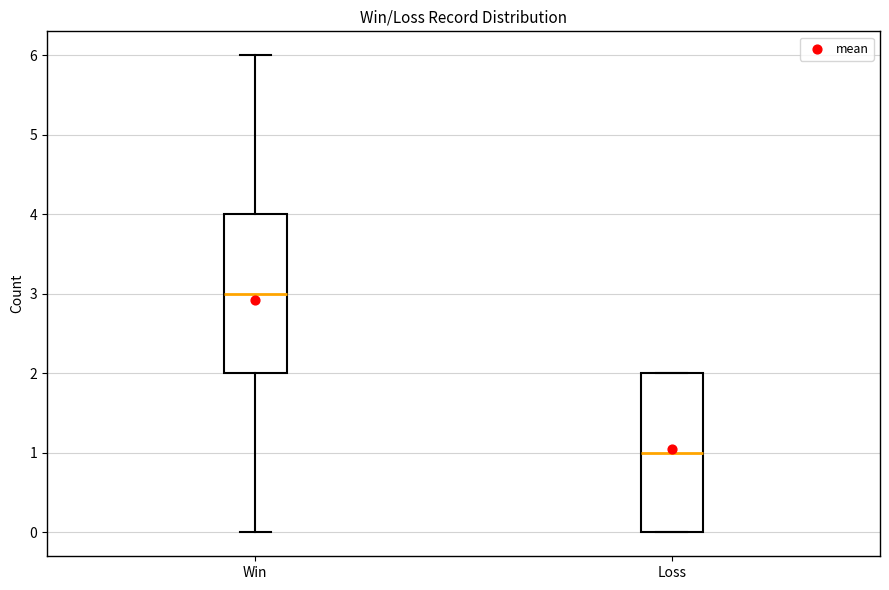

Where does the upper whisker of the box for Win end on the y-axis? The values are not printed on the chart, so give them approximately, as read against the axis.

6